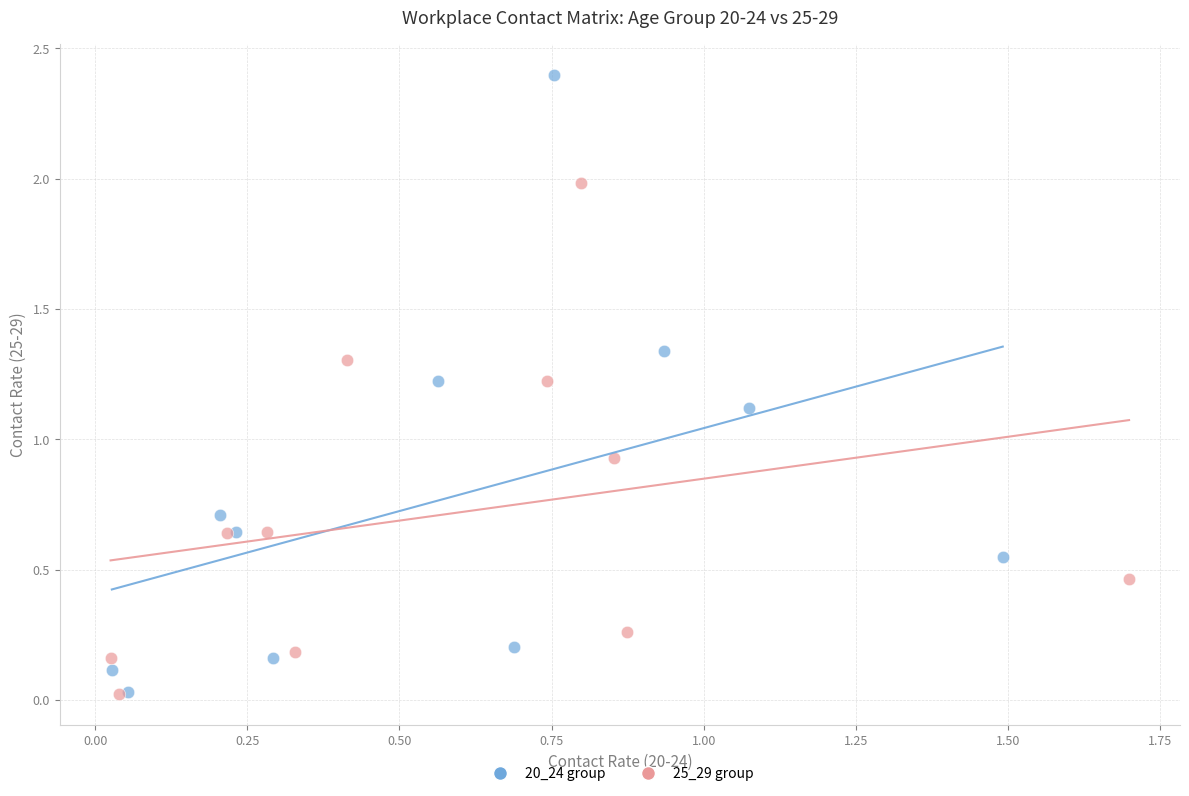

Which series contains the highest Y value?

20_24 group